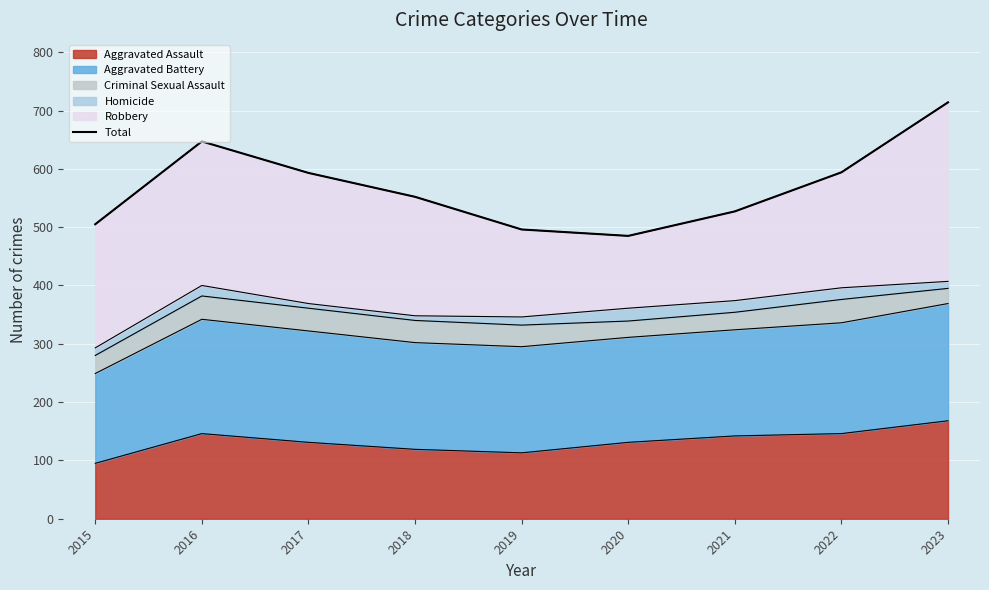

Approximately how many times larger is the value at 2019 compared to 2020?

1.0